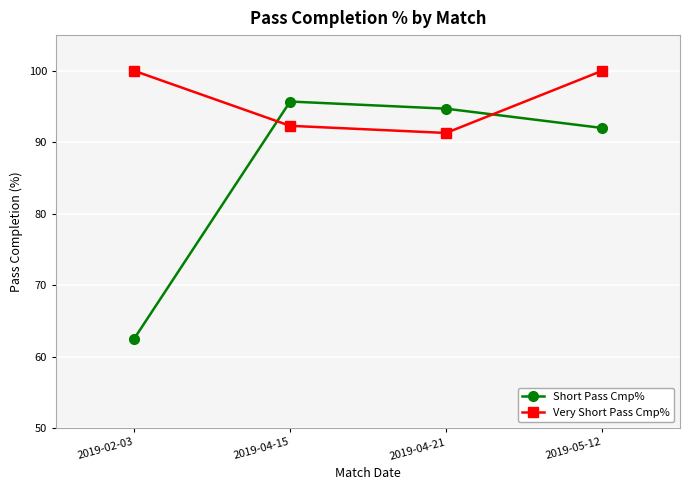

What is the sum of all Very Short Pass Cmp% values?

383.6